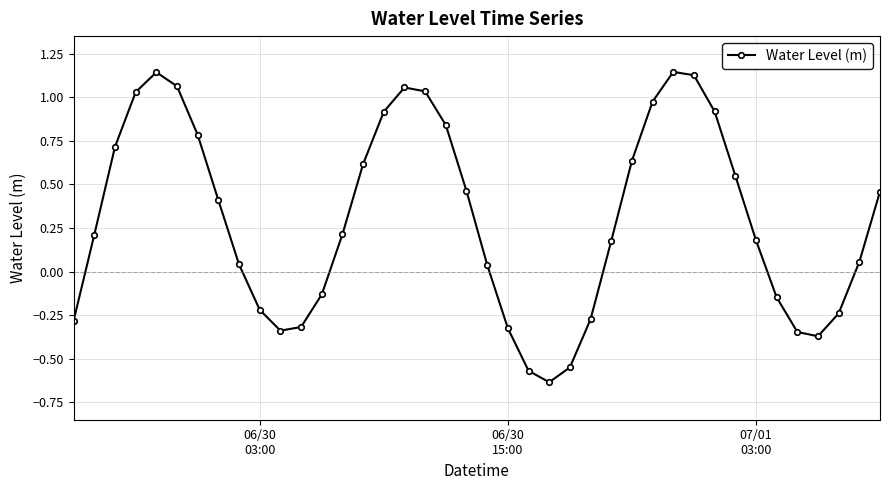

What is the sum of all values?

12.0